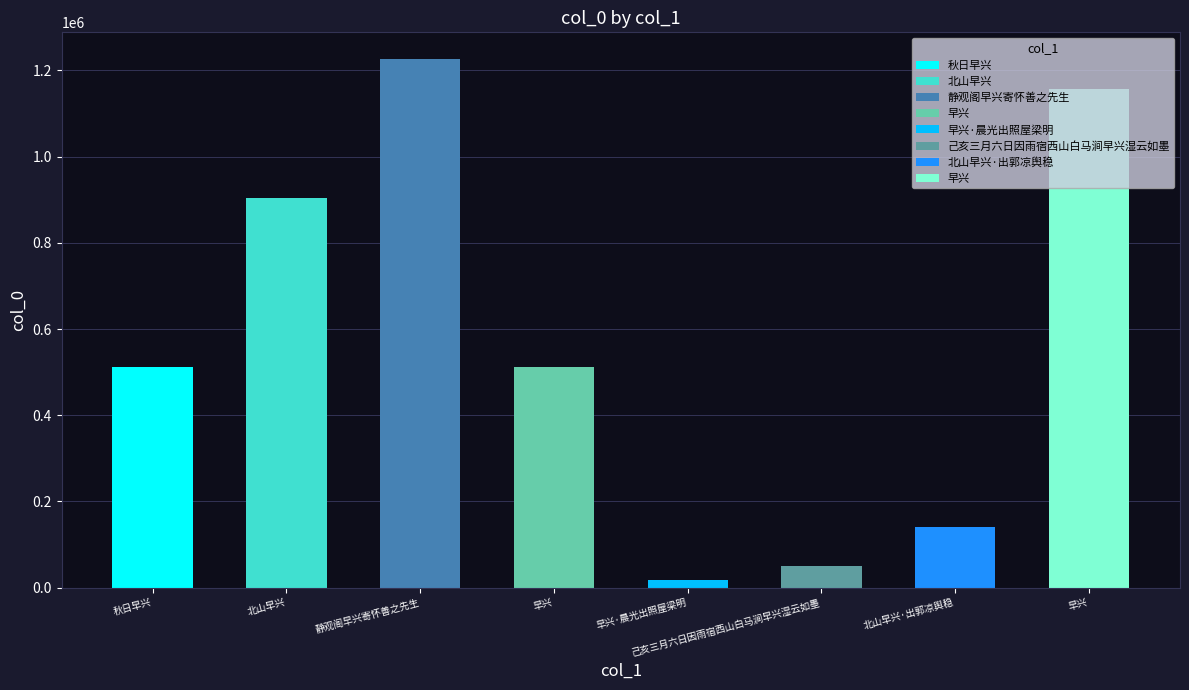

At which category does the chart reach its peak across all series?

静观阁早兴寄怀善之先生